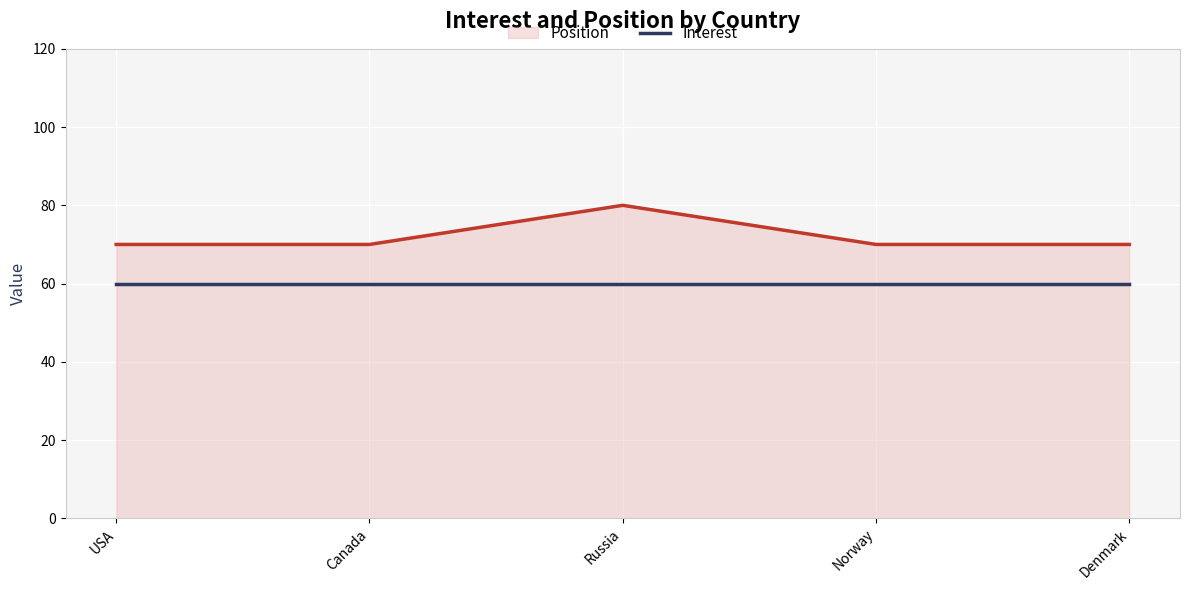

Which category has the highest value across all series?

Russia